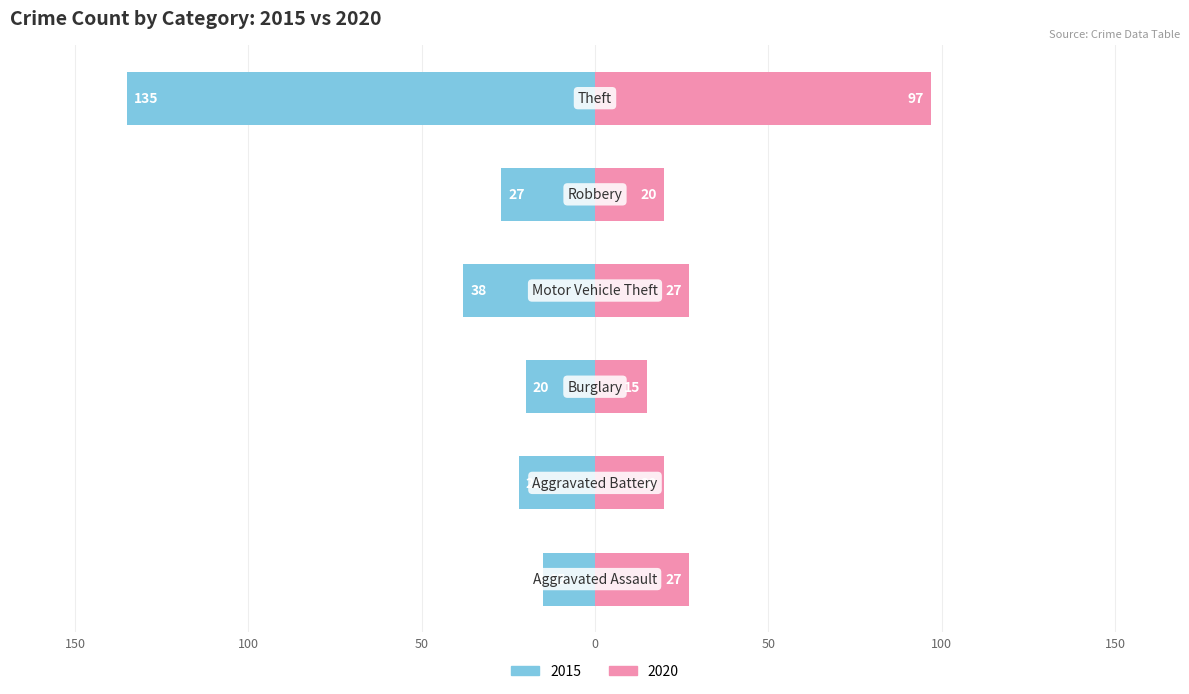

What is the minimum value for 2020?

15